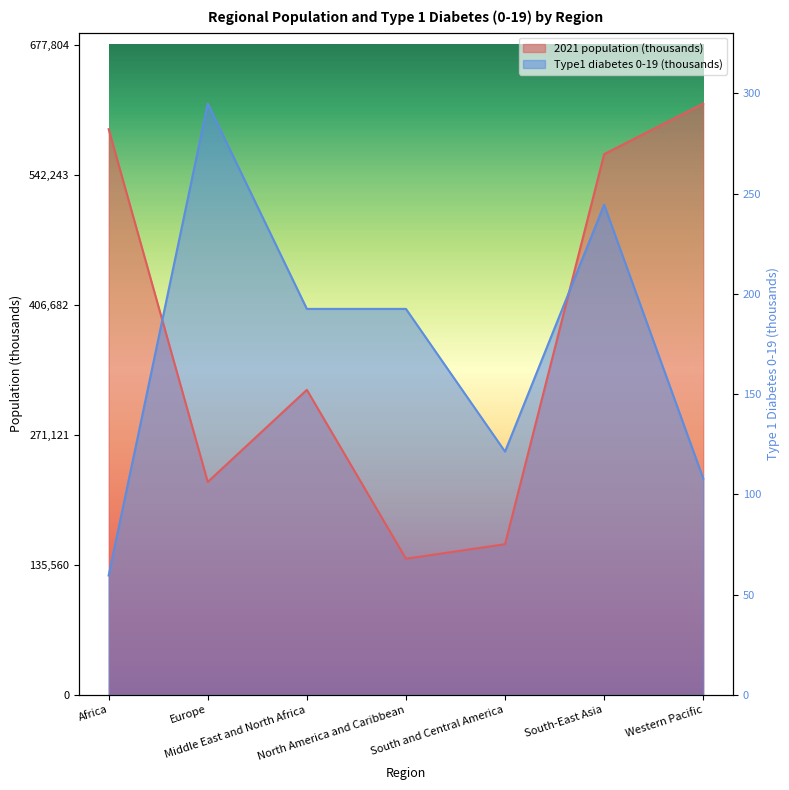

How many intersections are there between 2021 population (thousands) and Type1 diabetes 0-19 (thousands)?

2